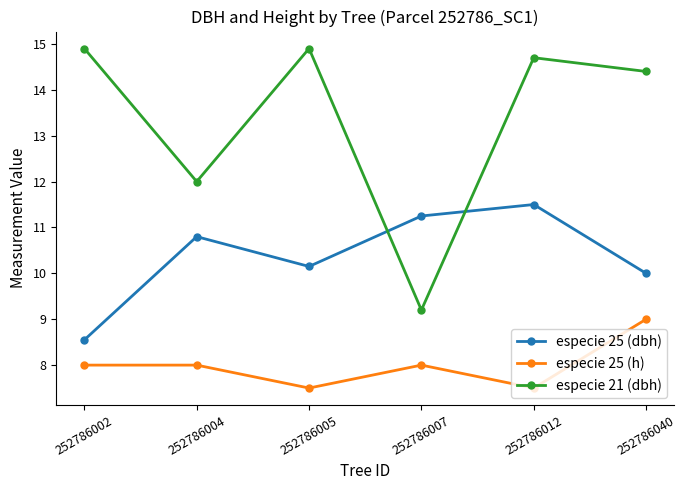

What is the value of the especie 25 (h) point at the 5th from the left?

7.5